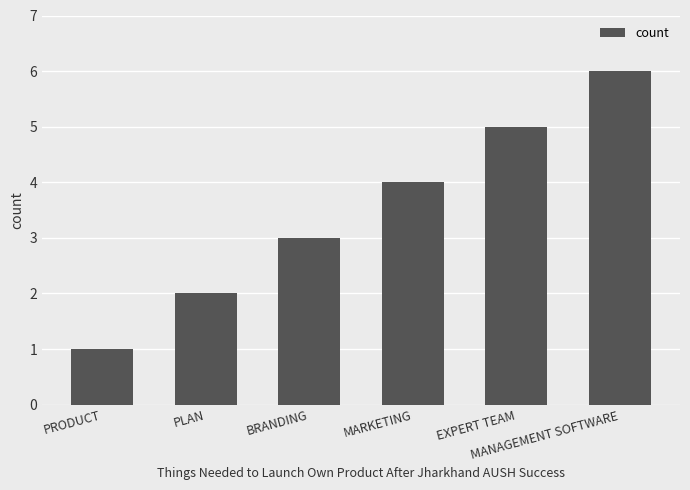

At which label is the value closest to 3?

BRANDING